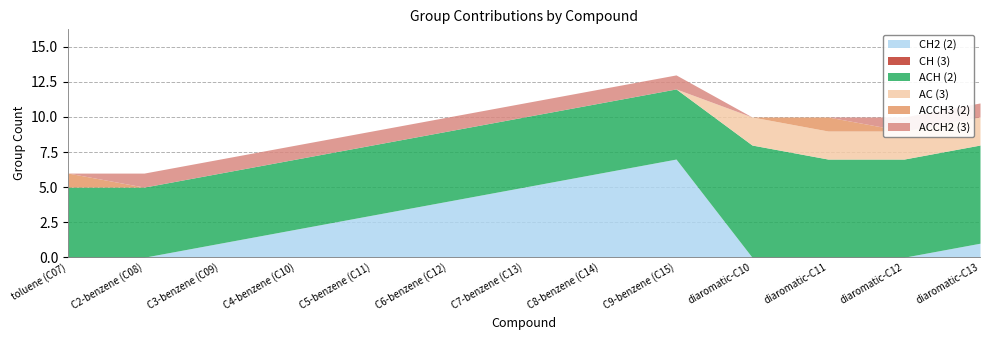

What is the difference between the highest and lowest values at diaromatic-C10?

8